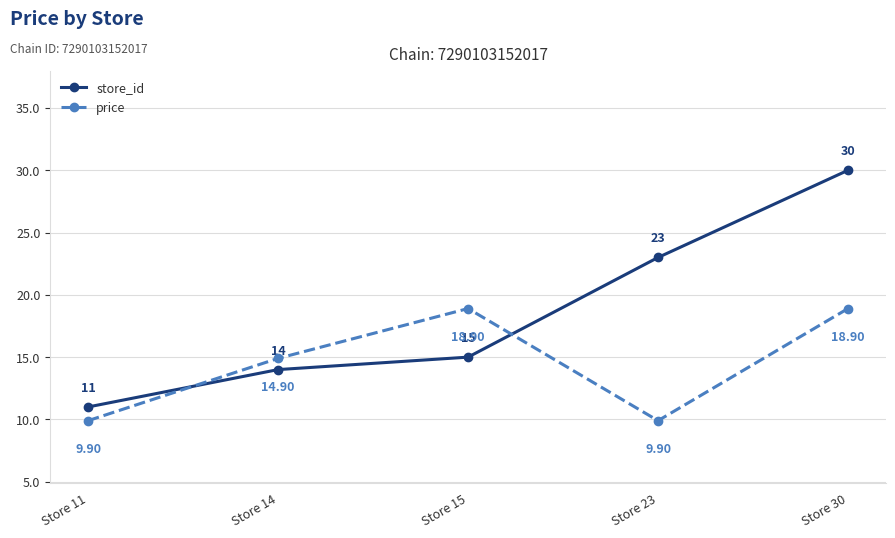

What is the value of the price point at the 5th from the left?

18.9